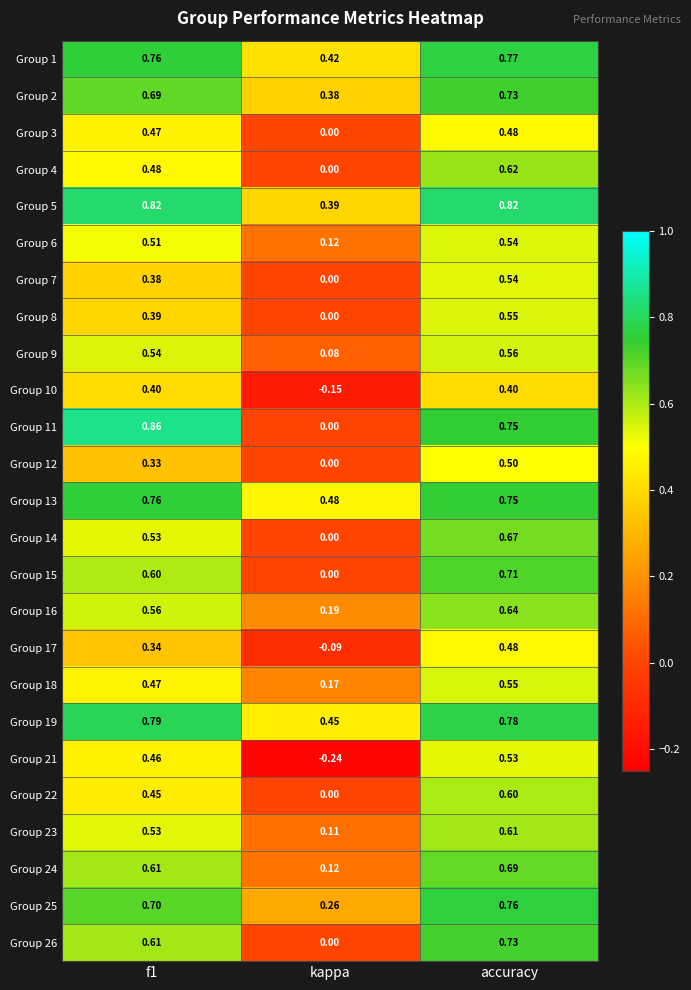

At which category does the chart reach its minimum across all series?

kappa